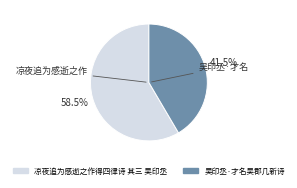

Does any single category account for the majority?

Yes